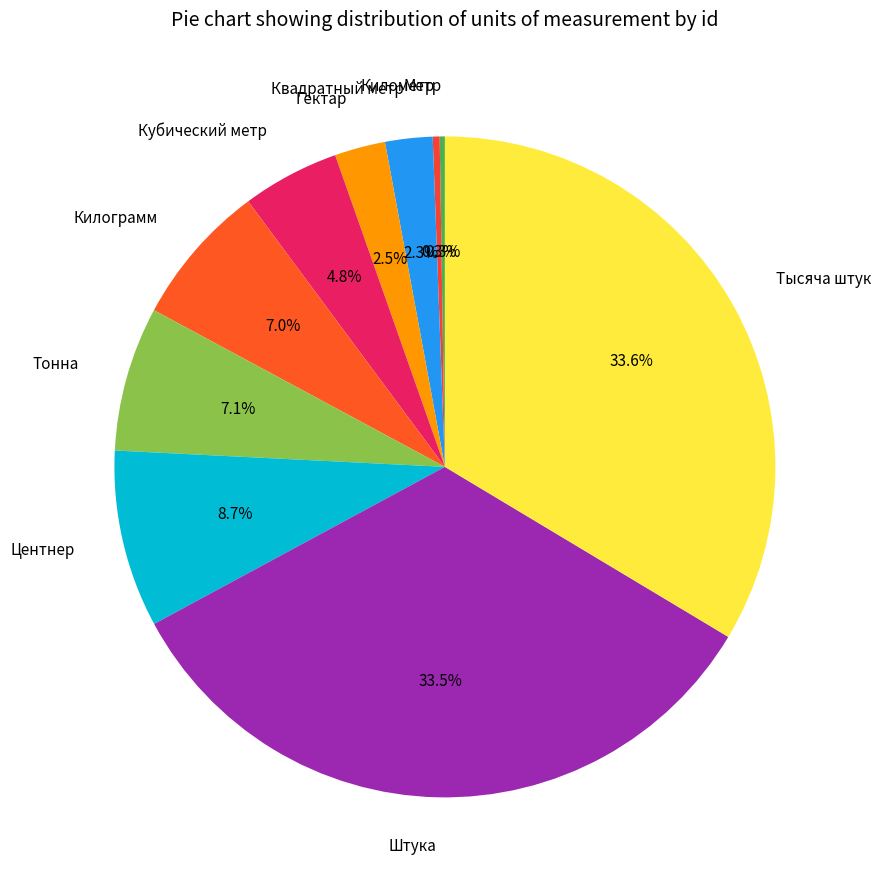

True or false: Килограмм accounts for 16% of the total.

False